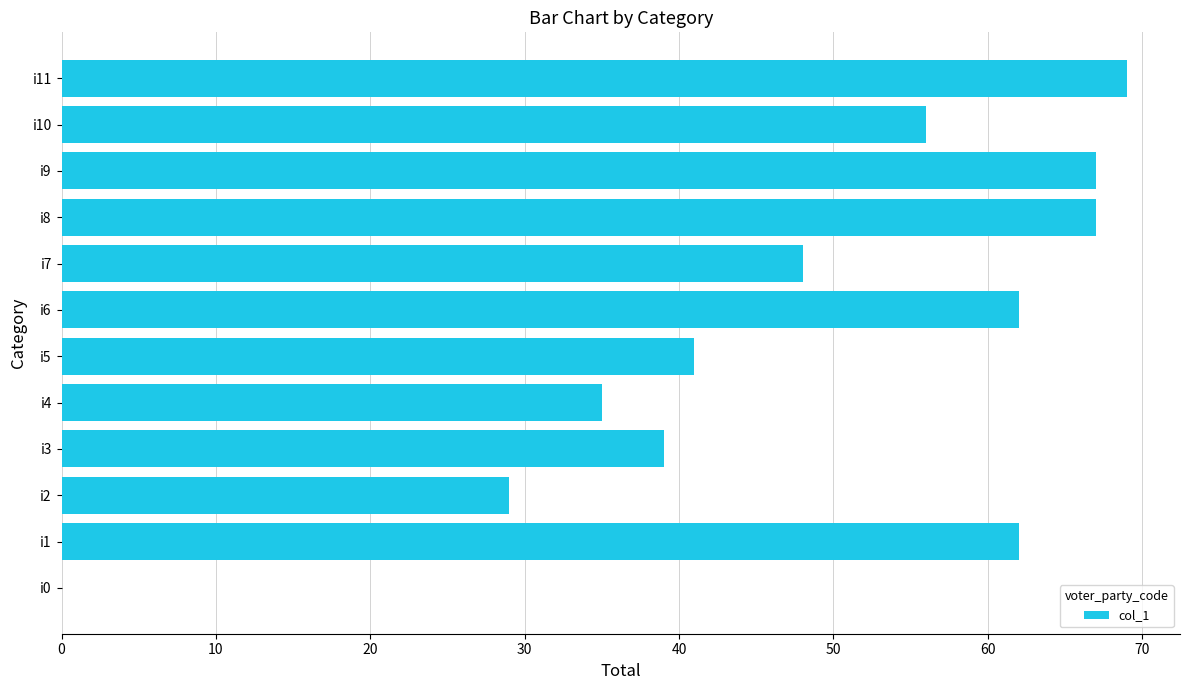

Reading bottom to top, list all the values displayed in this chart.

i0=0	i1=62	i2=29	i3=39	i4=35	i5=41	i6=62	i7=48	i8=67	i9=67	i10=56	i11=69